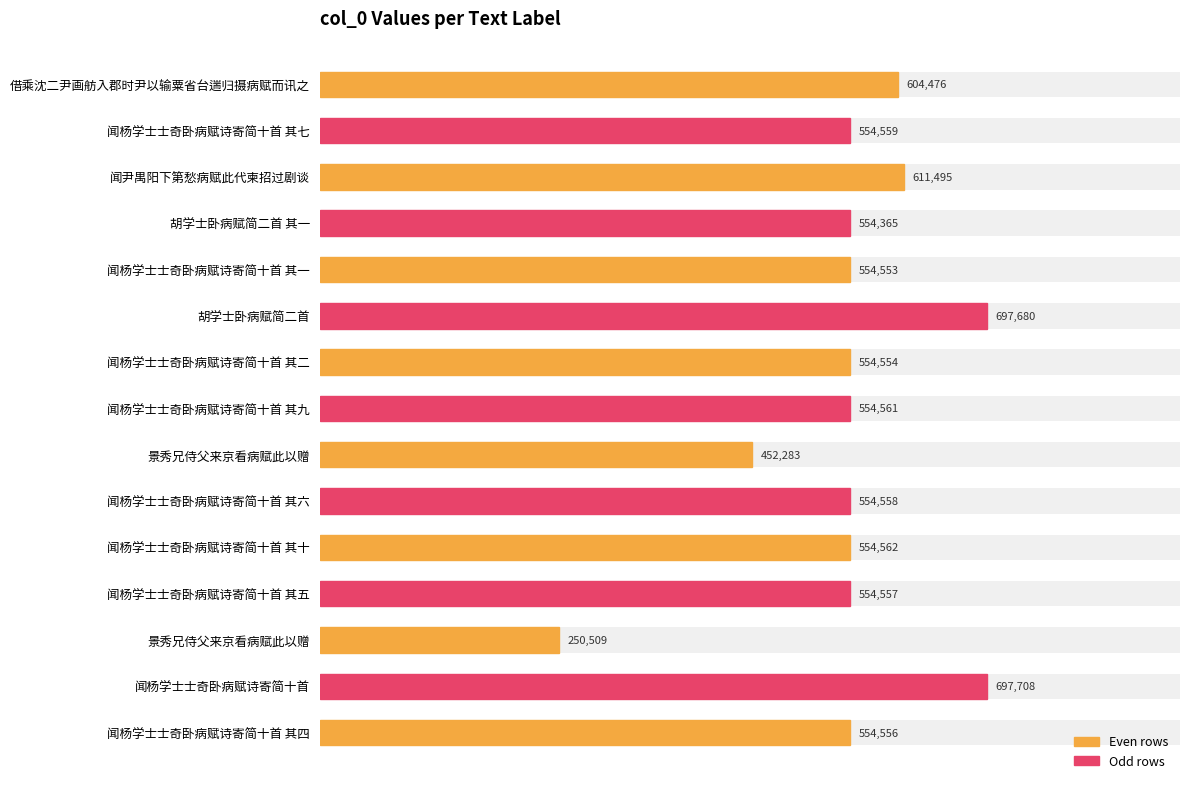

Is it true that the value at 景秀兄侍父来京看病赋此以赠 is 402589?

False